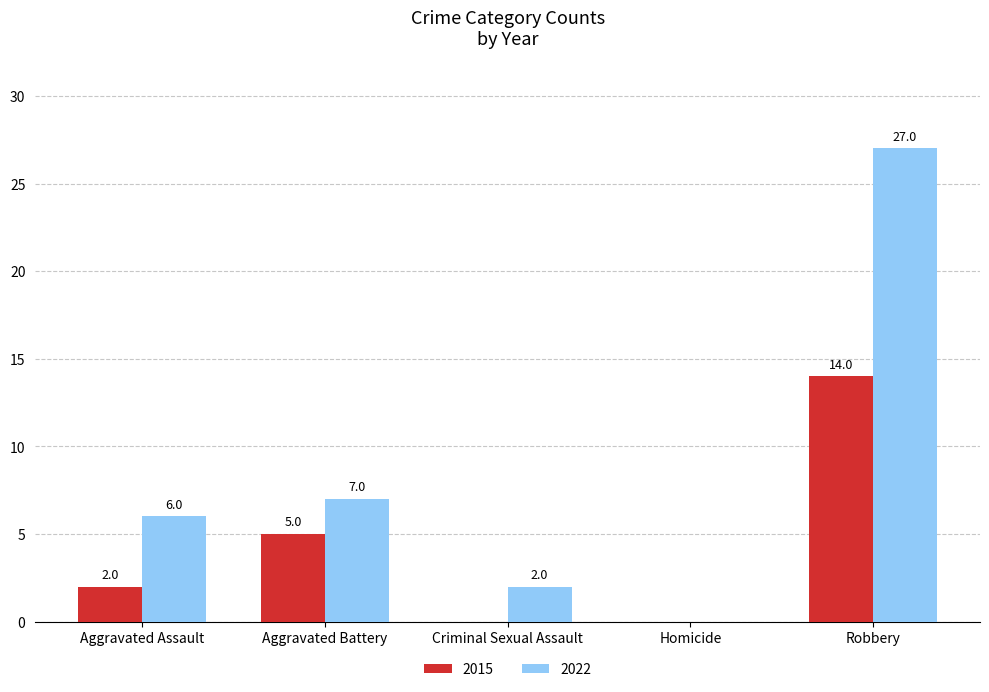

What are all the series names shown in the legend?

2015, 2022